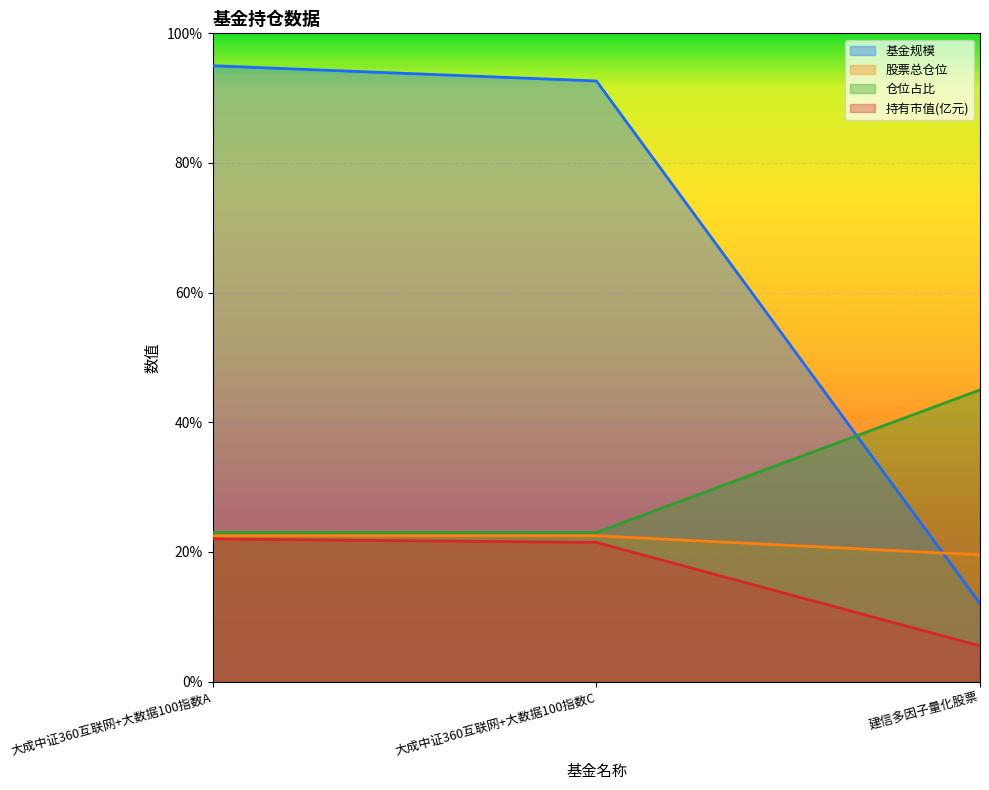

Which has a higher value, 建信多因子量化股票 or 大成中证360互联网+大数据100指数C?

大成中证360互联网+大数据100指数C